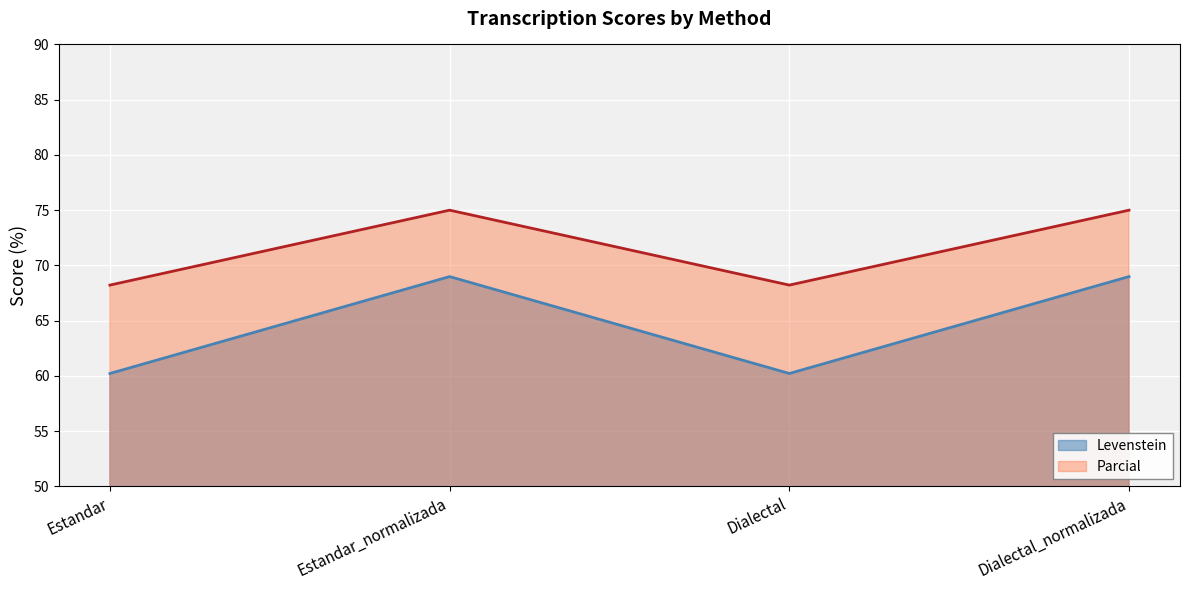

At which category is the sum across all series the highest?

Estandar_normalizada